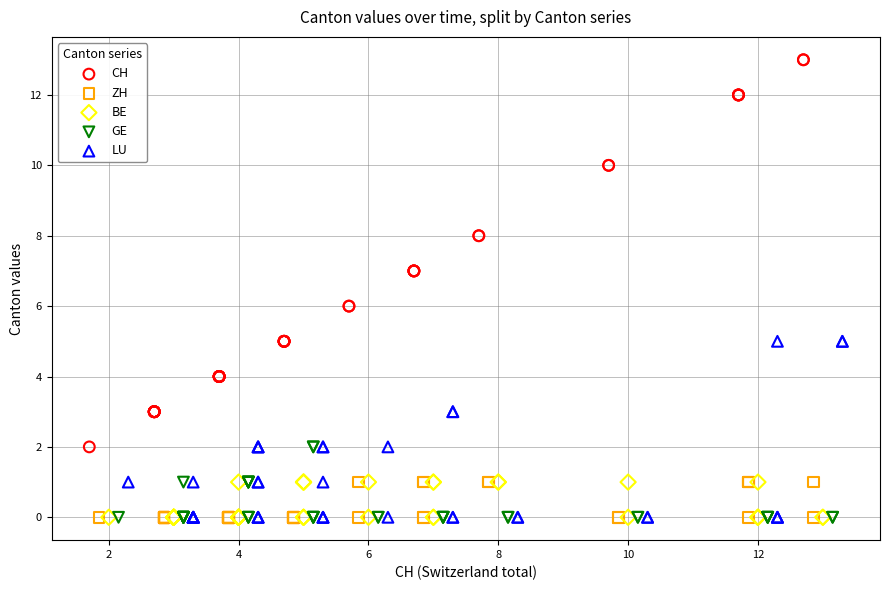

Which series reaches the maximum Y coordinate?

CH